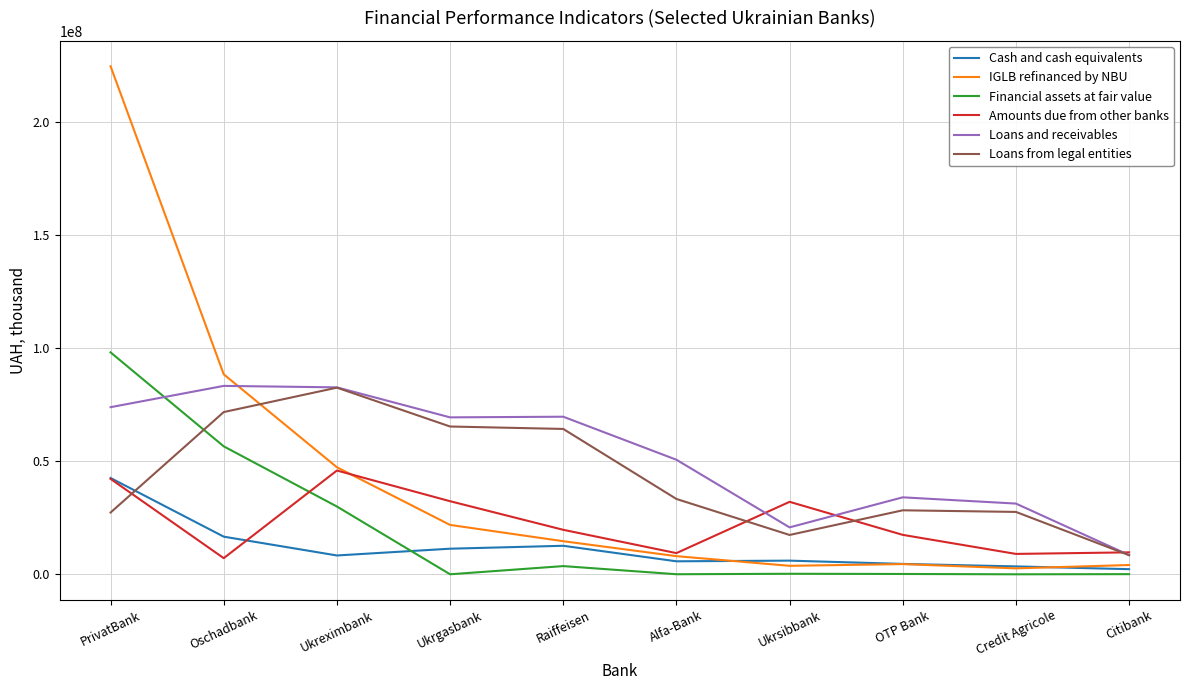

How many categories are shown in the chart?

10